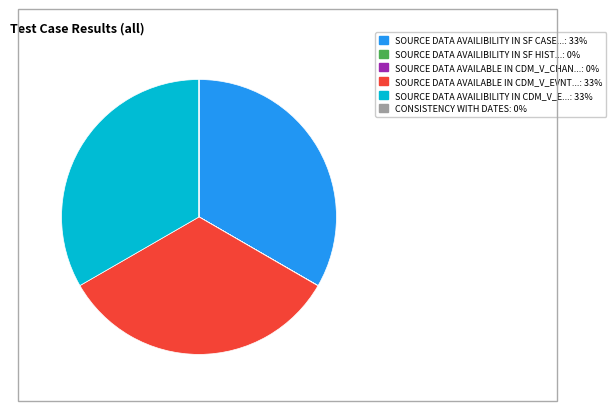

Does any single category account for the majority?

No